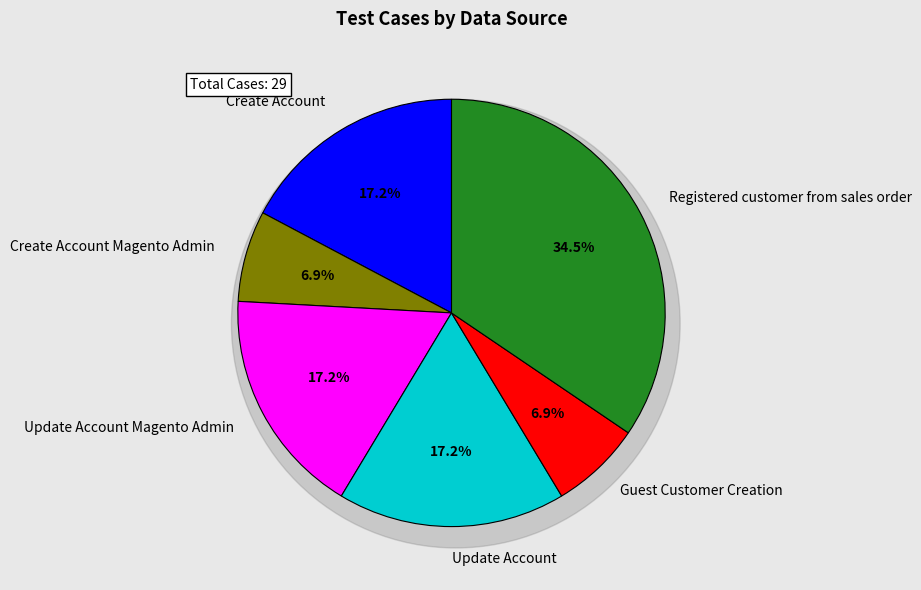

Which category has the biggest portion of the pie?

Registered customer from sales order